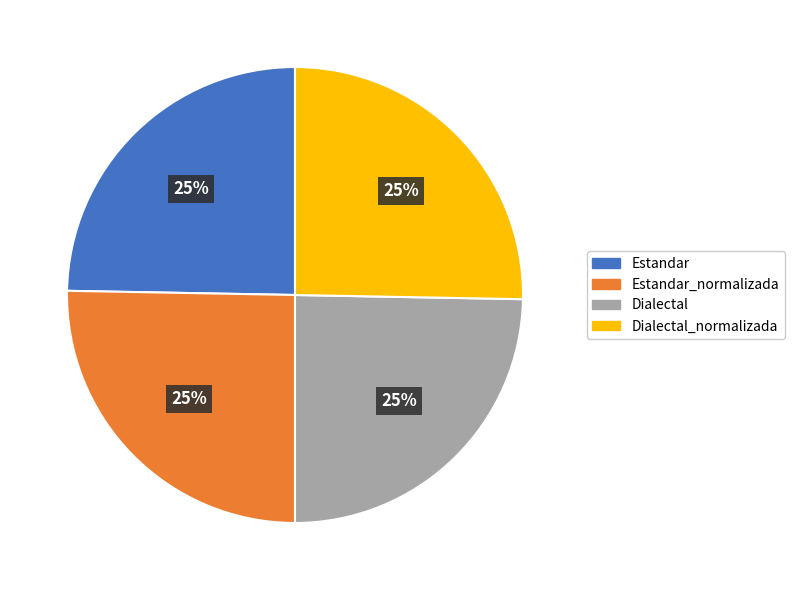

To the nearest percent, what portion does Estandar represent?

25%